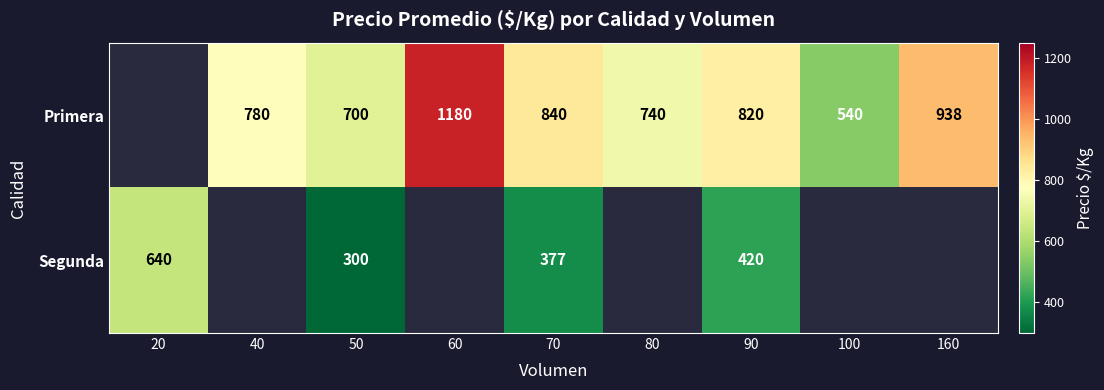

True or false: Primera has a value of 700 at 50.

True